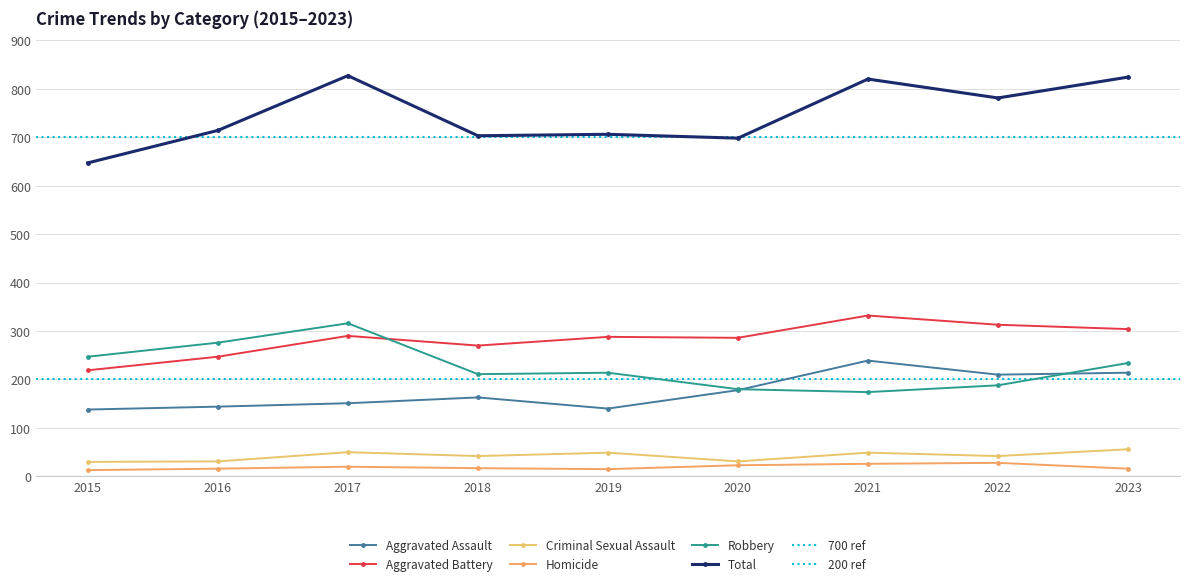

How many interior local peaks does the Aggravated Battery series have?

3